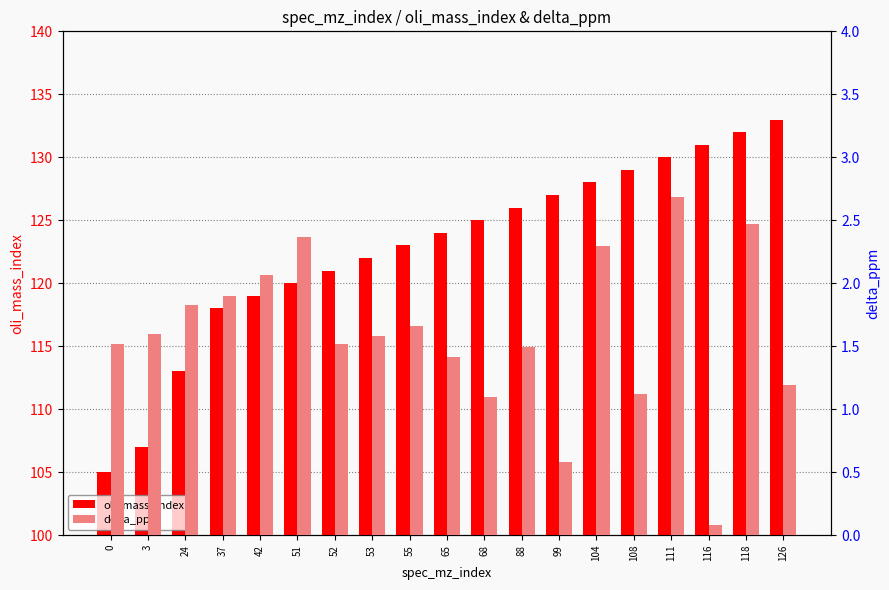

Read the delta_ppm value at 24.

1.8